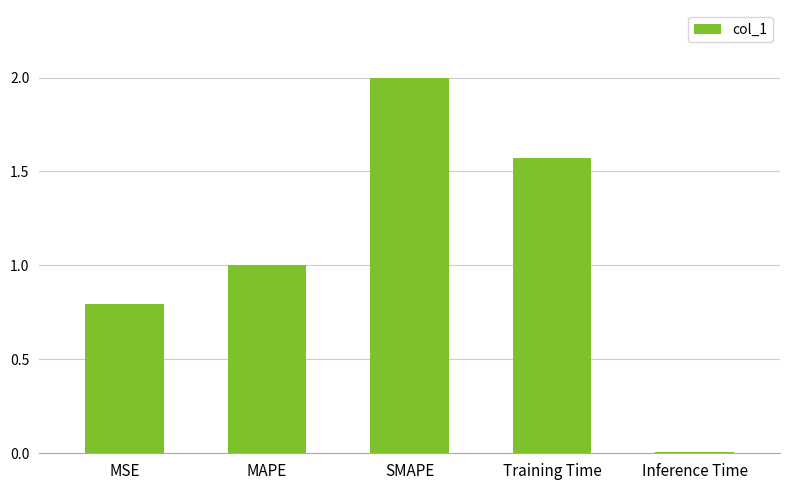

What is the label of the 1st bar from the right?

Inference Time